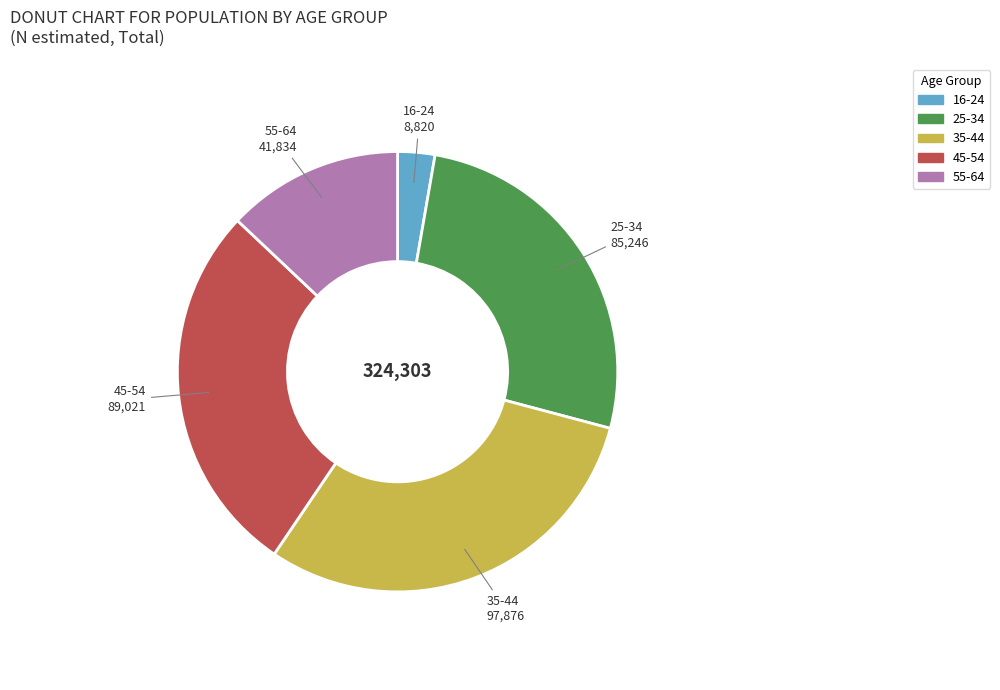

Is it true that 55-64 is 1% of the pie?

False